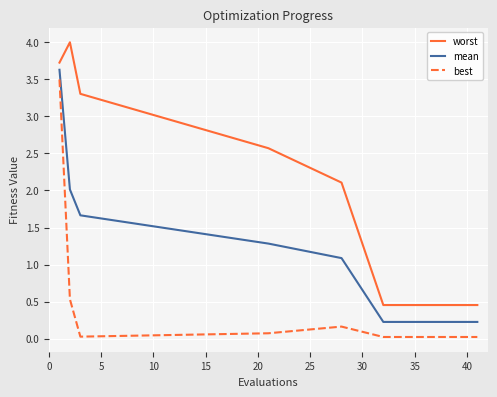

Which series has the largest total across all categories?

worst